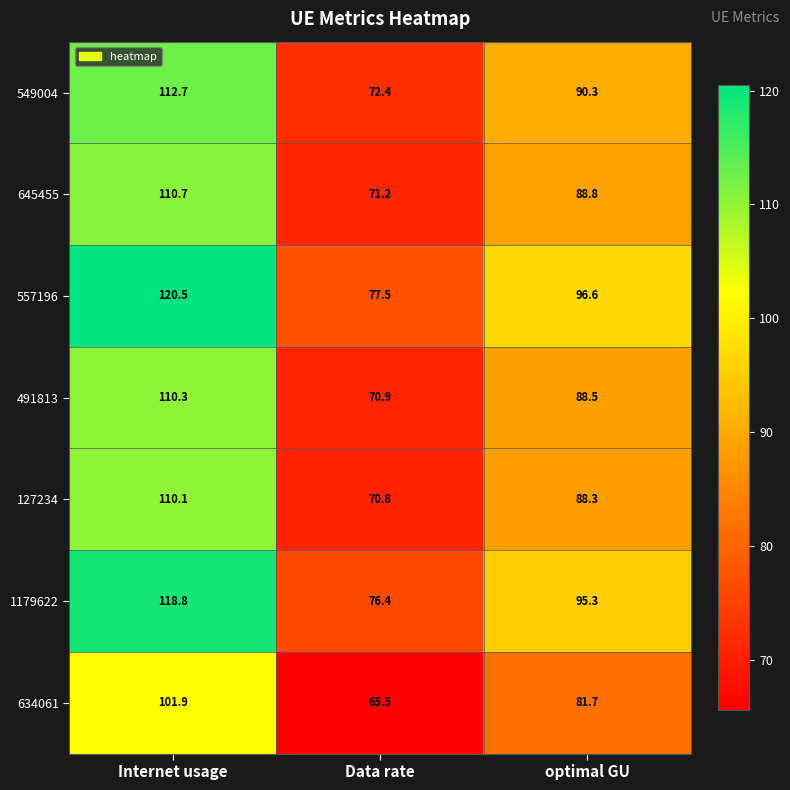

Where does the 127234 series first go above 88?

Internet usage